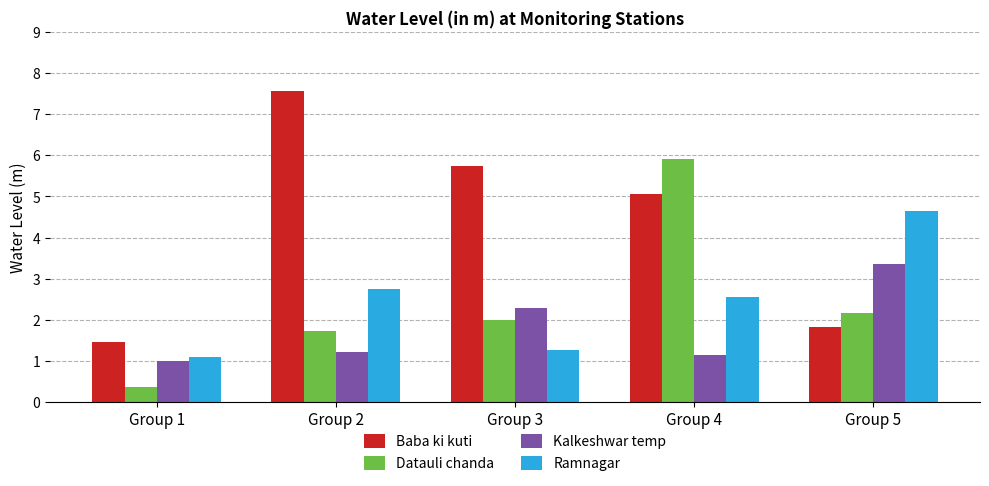

At which label is Datauli chanda closest to 3?

Group 5